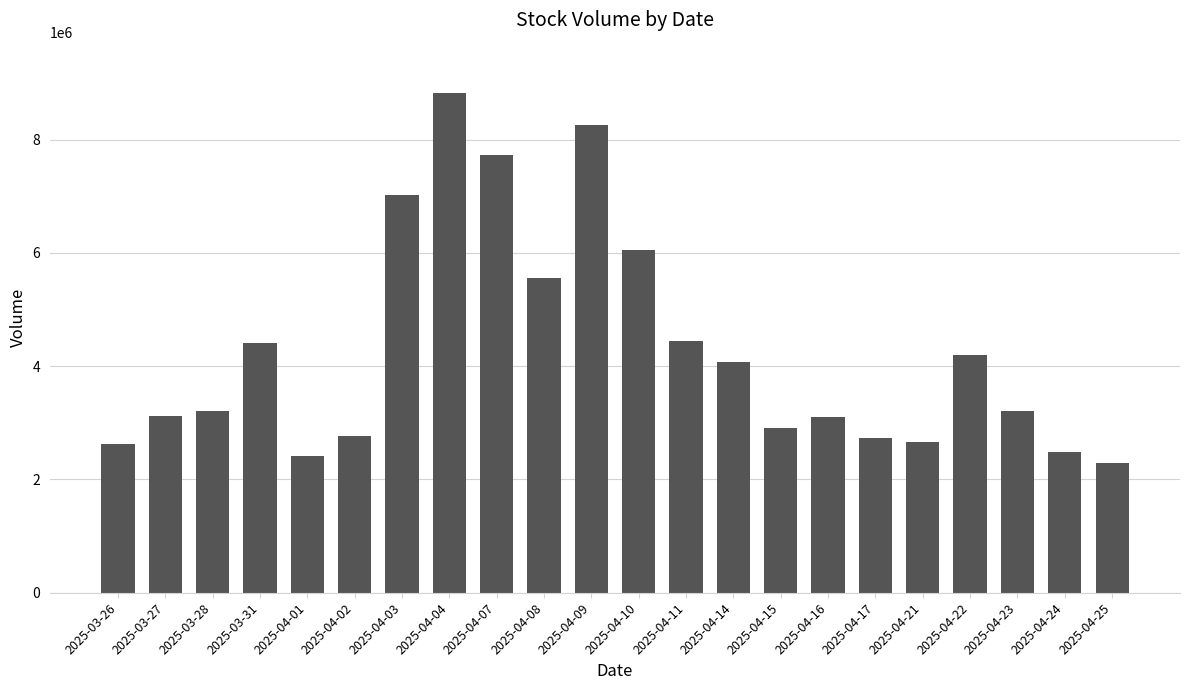

How many categories are shown in the chart?

22